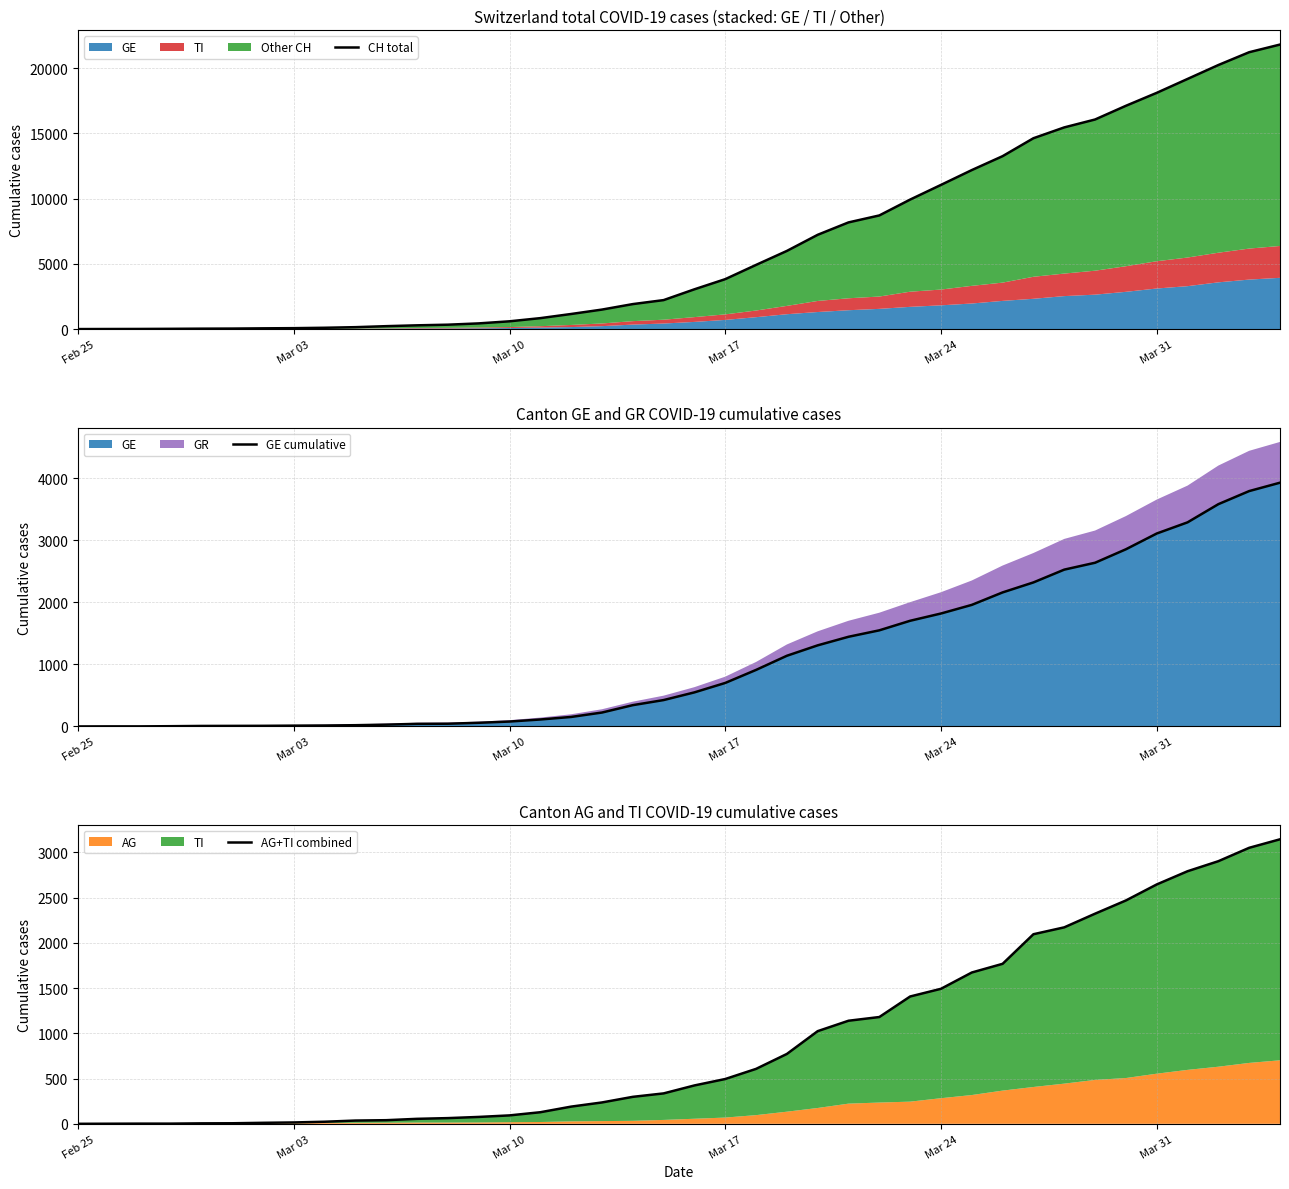

Which series has the largest range (max minus min)?

CH total